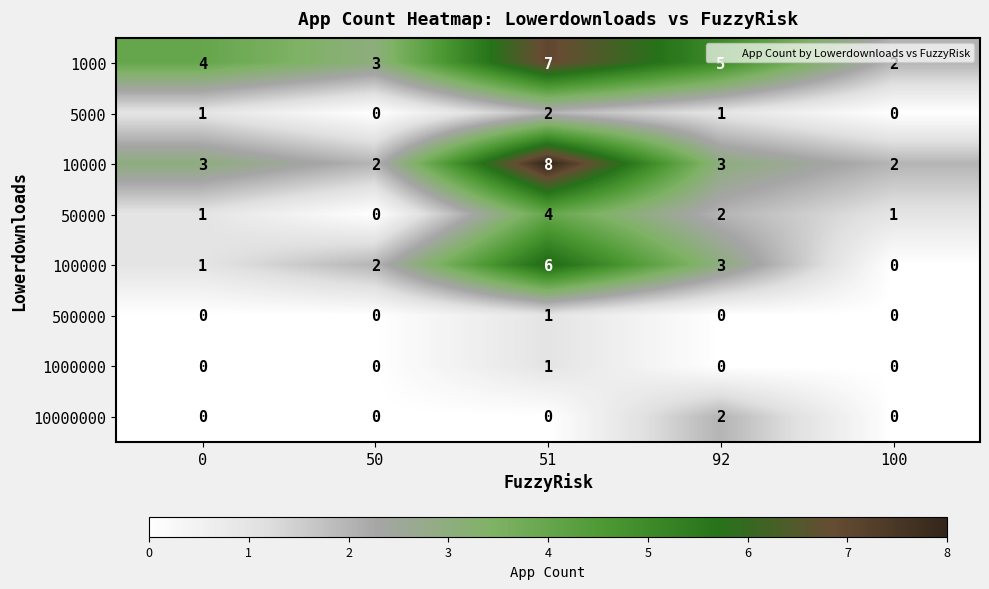

What is the average value of the 1000 series?

4